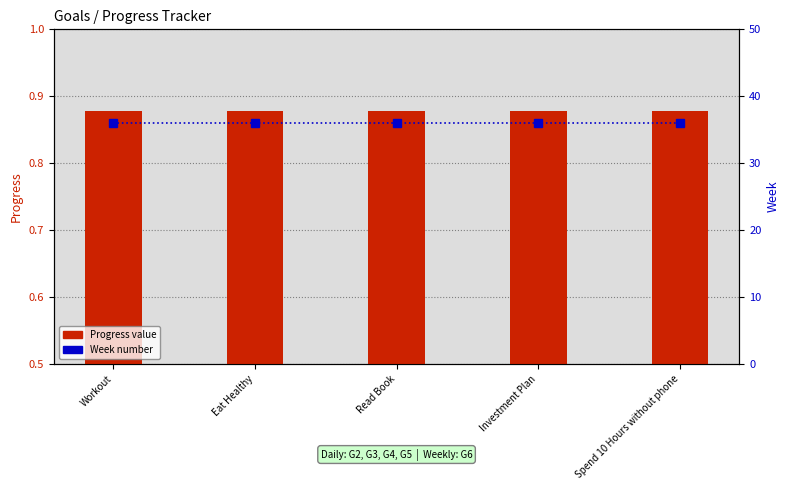

List the labels in order of Week number value, smallest first.

Workout, Eat Healthy, Read Book, Investment Plan, Spend 10 Hours without phone